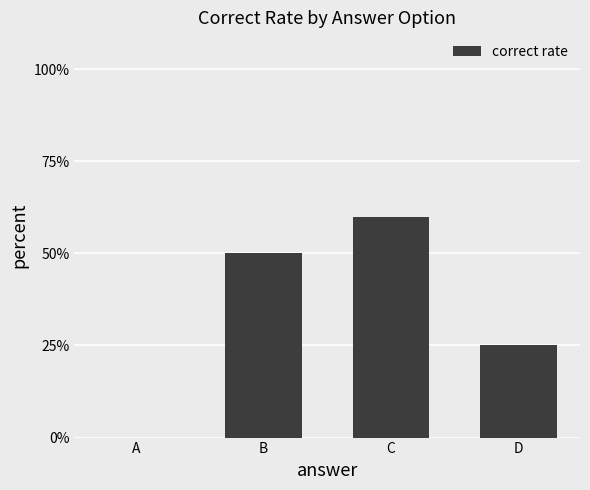

Reading left to right, what are all the values shown in this chart?

A=0	B=50	C=60	D=25